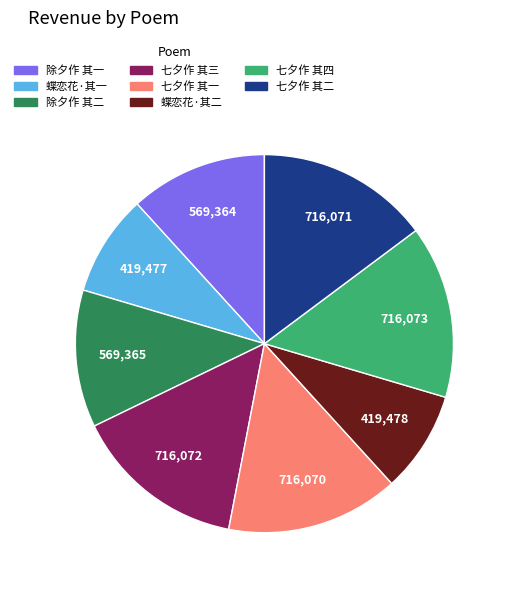

Does any single category account for the majority?

No